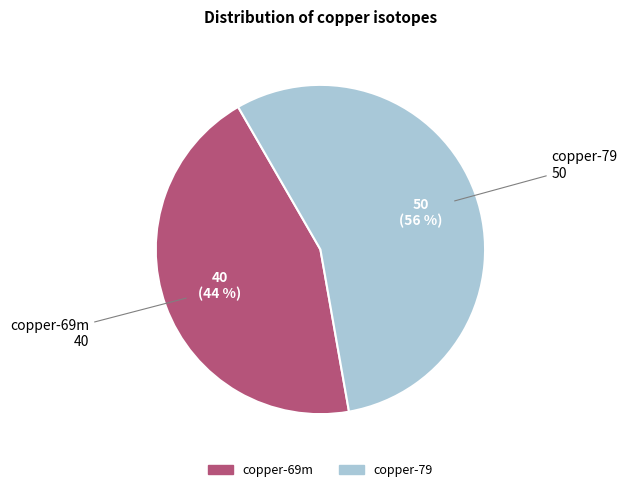

How many segments does this pie chart have?

2